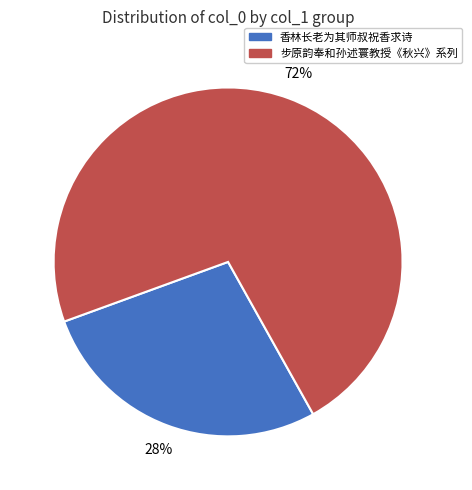

Which has a higher value, 步原韵奉和孙述寰教授《秋兴》系列 or 香林长老为其师叔祝香求诗?

步原韵奉和孙述寰教授《秋兴》系列